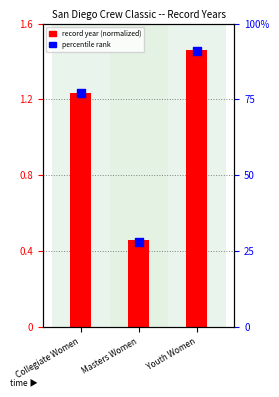

At how many categories does at least one series exceed 49?

2